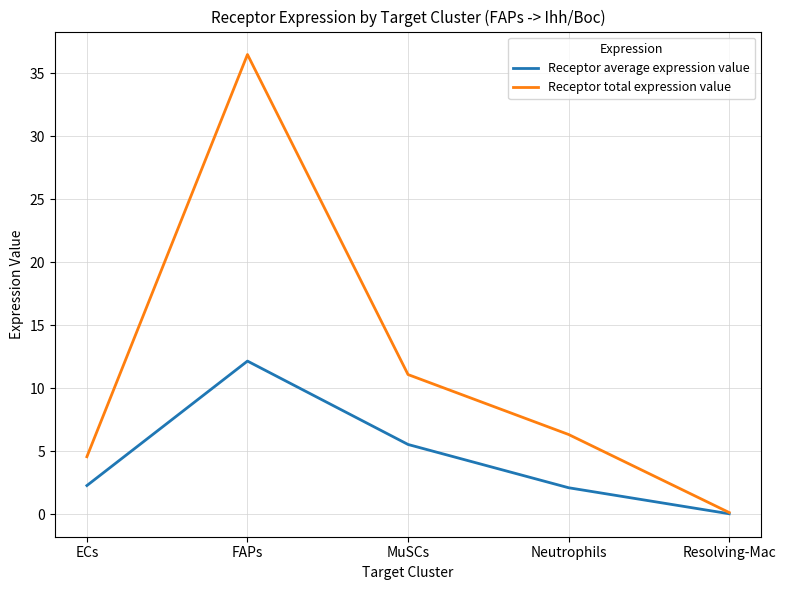

In Receptor average expression value, how many points are higher than both neighbors (excluding endpoints)?

1